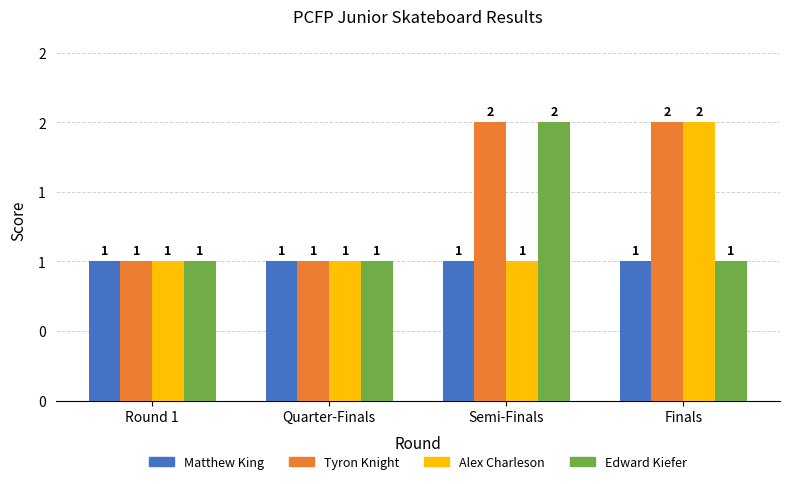

What is the maximum value shown in the chart?

2